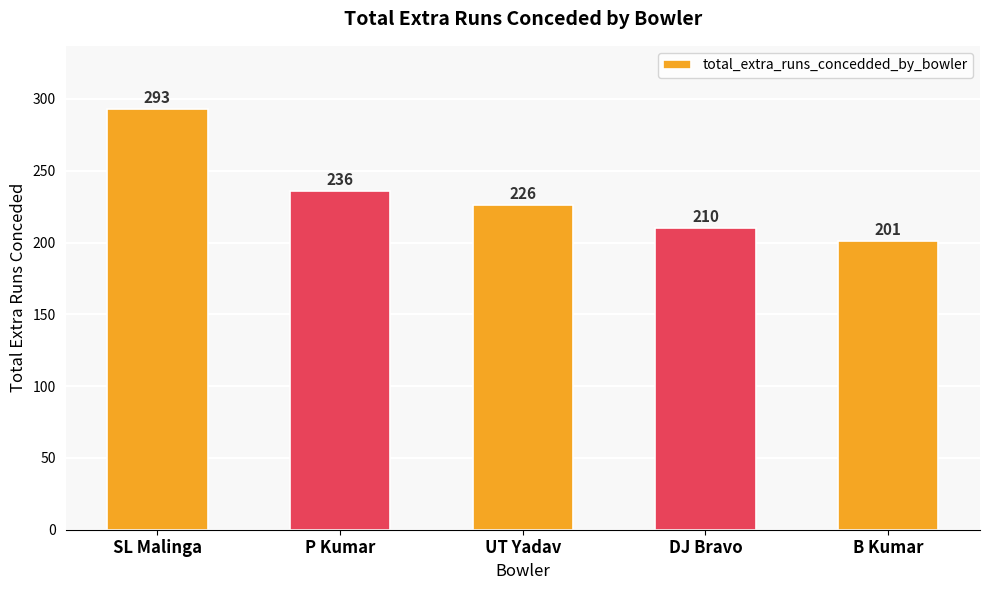

How many bars are there in total?

5